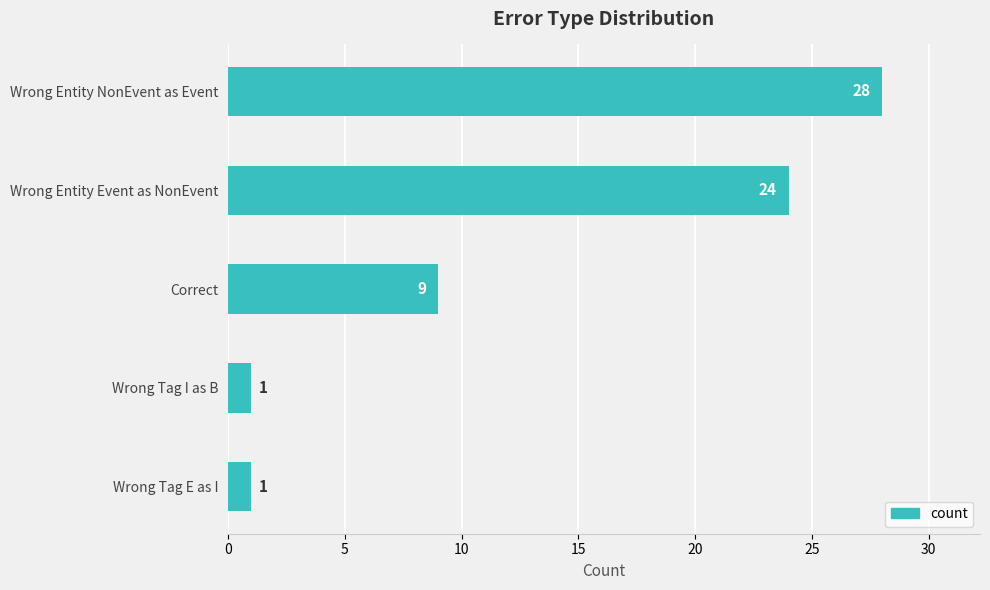

At which label is the value closest to 14?

Correct